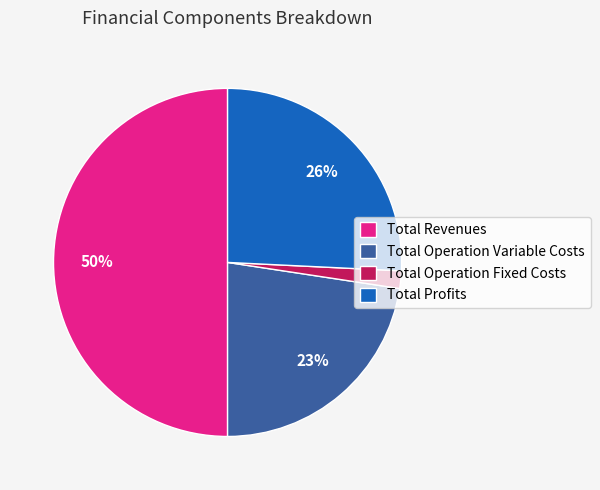

Does Total Profits account for over 50% of the chart?

No